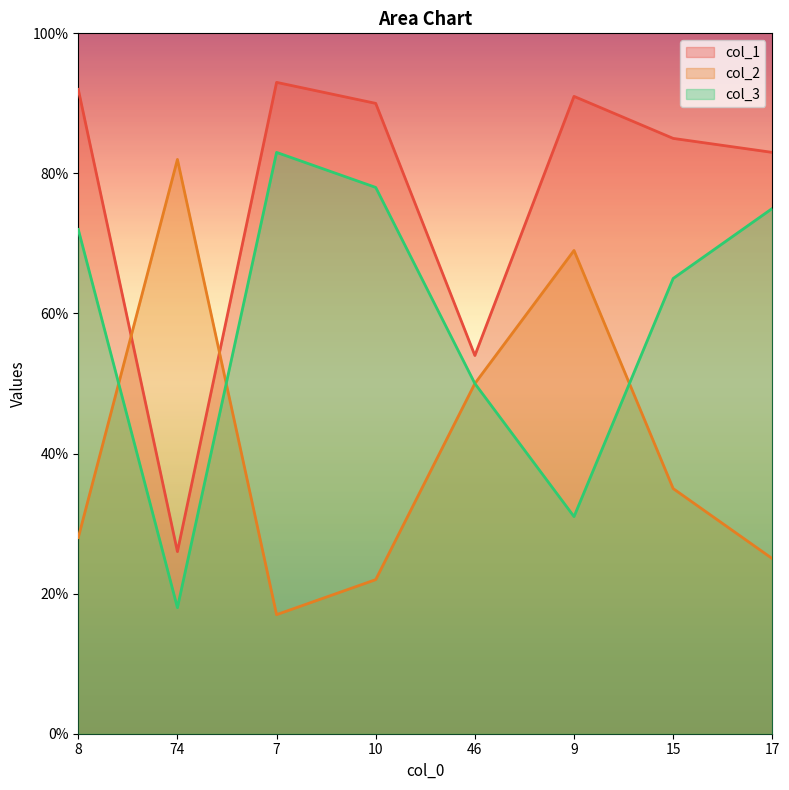

In col_2, how many points are higher than both neighbors (excluding endpoints)?

2